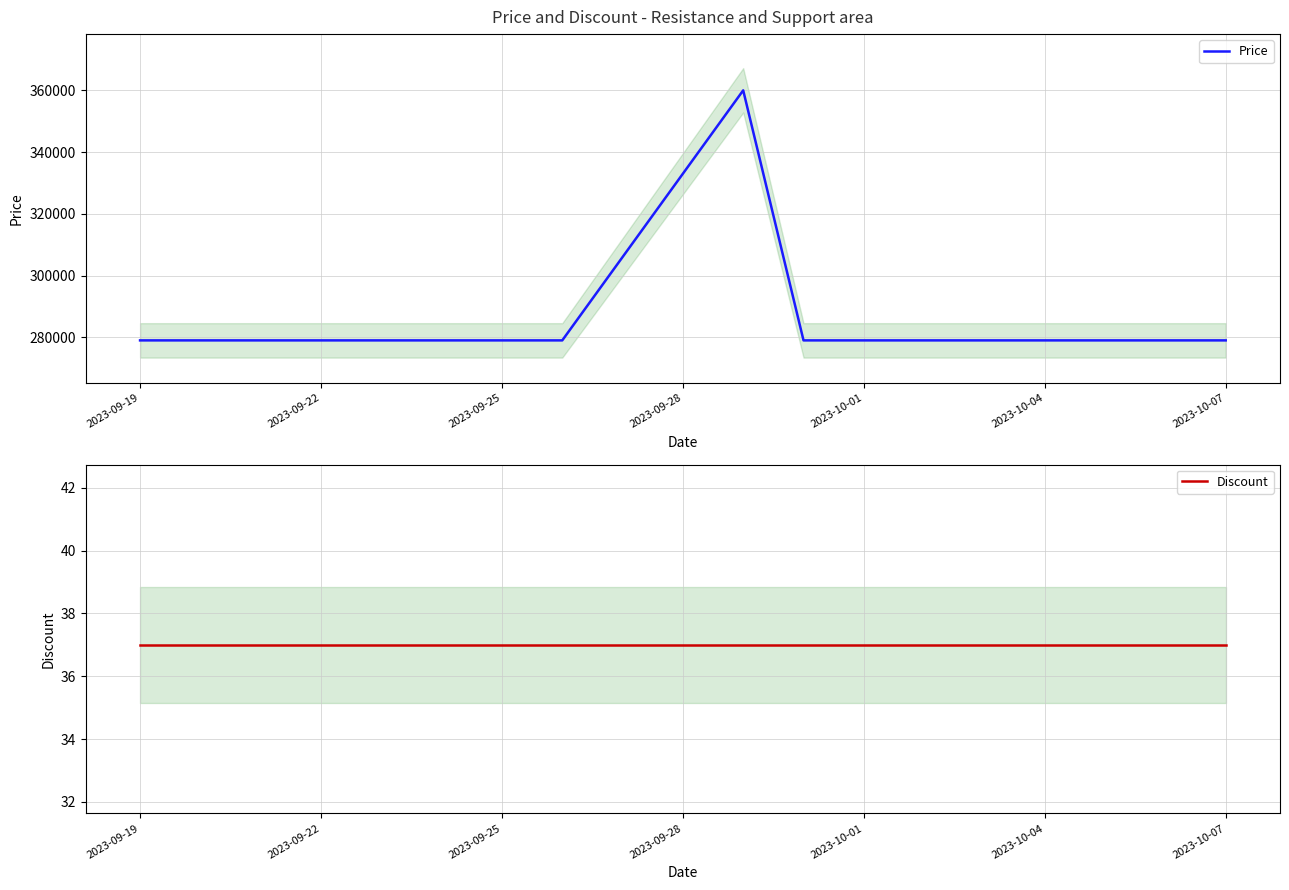

True or false: Price and Discount intersect in this chart.

False